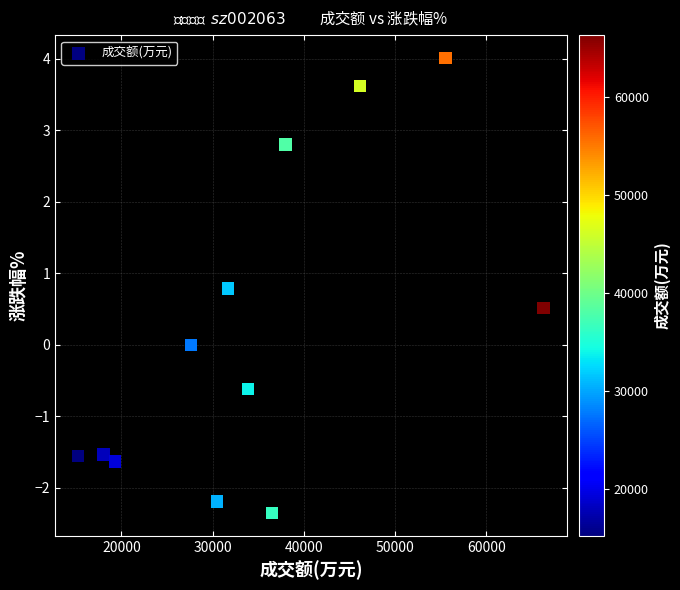

What is the range of X values (max minus min)?

51004.0